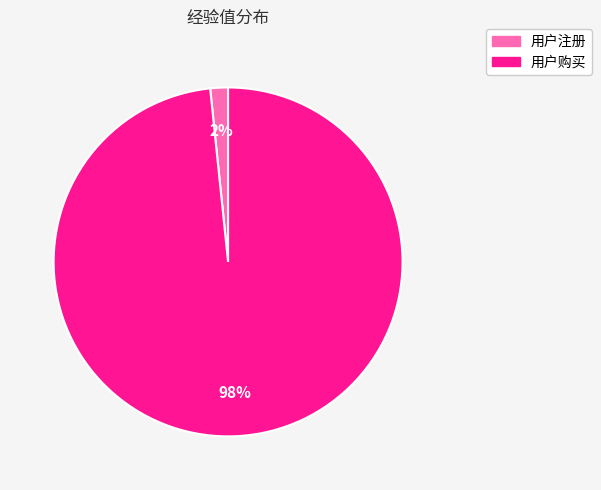

Which has a higher value, 用户购买 or 用户注册?

用户购买